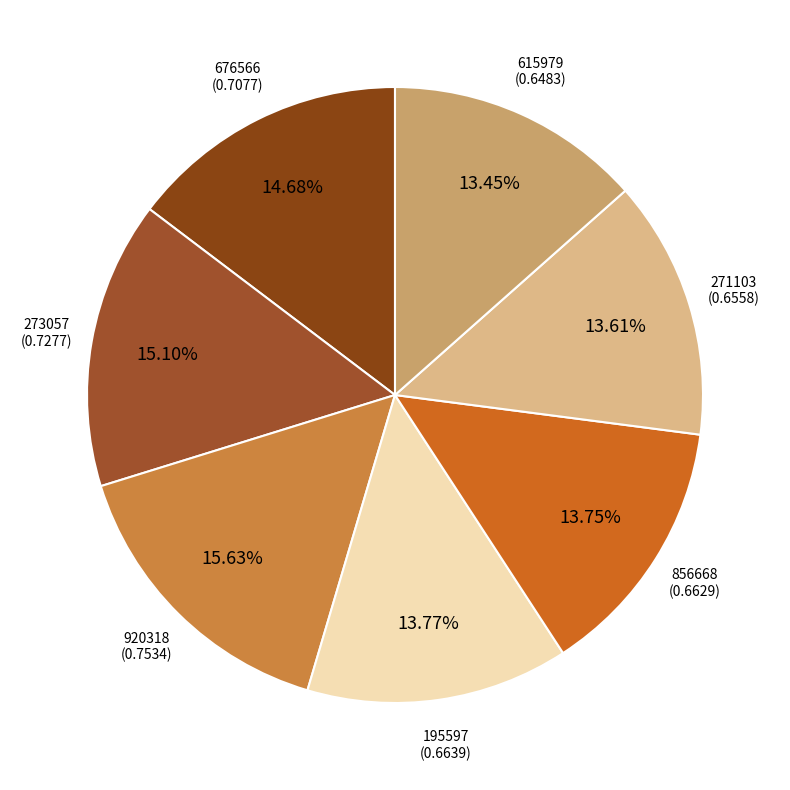

Count the number of slices in the pie.

7